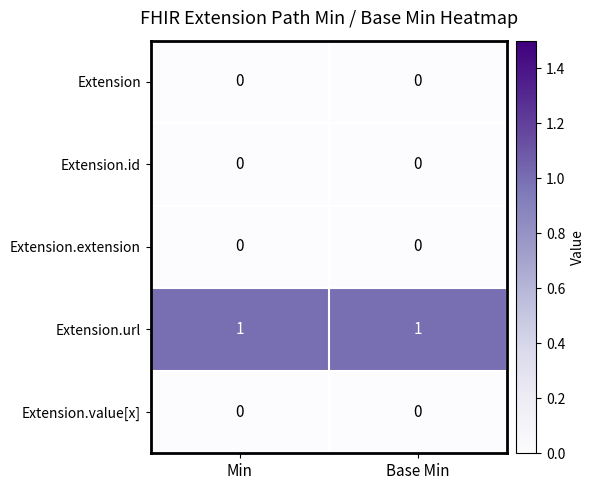

Reading left to right, what are all the values shown in this chart?

Extension: Min=0	Base Min=0
Extension.id: Min=0	Base Min=0
Extension.extension: Min=0	Base Min=0
Extension.url: Min=1	Base Min=1
Extension.value[x]: Min=0	Base Min=0